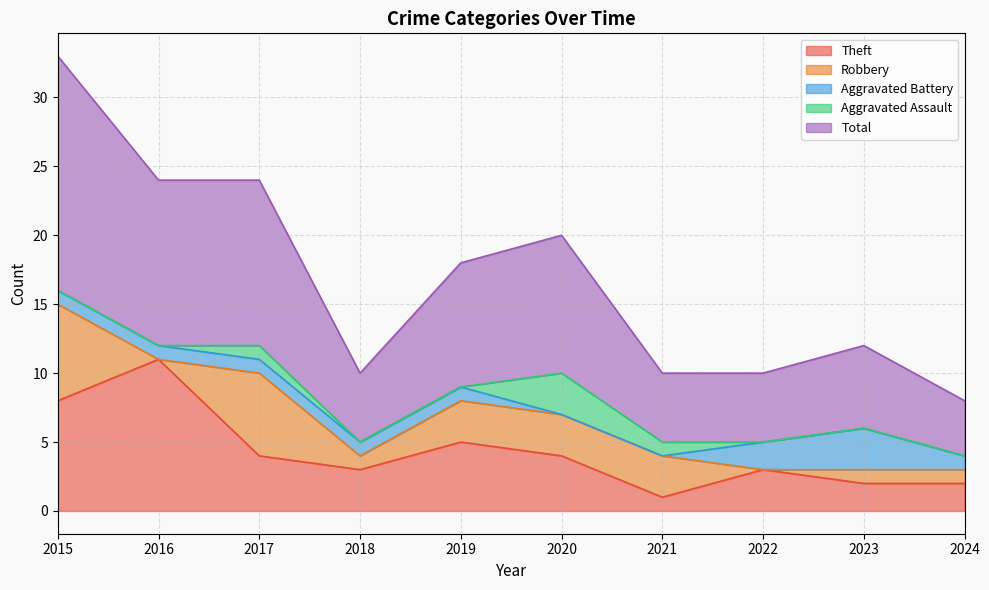

What is the sum of the Robbery values at 2024 and 2021?

4